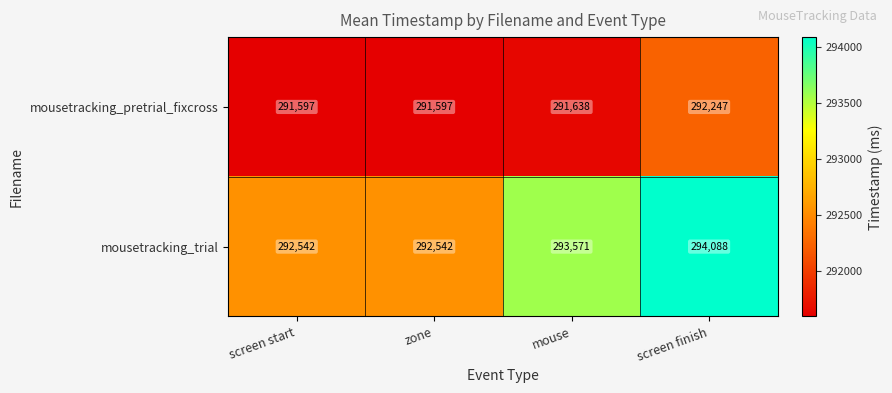

What is the highest value of the mousetracking_trial series?

294088